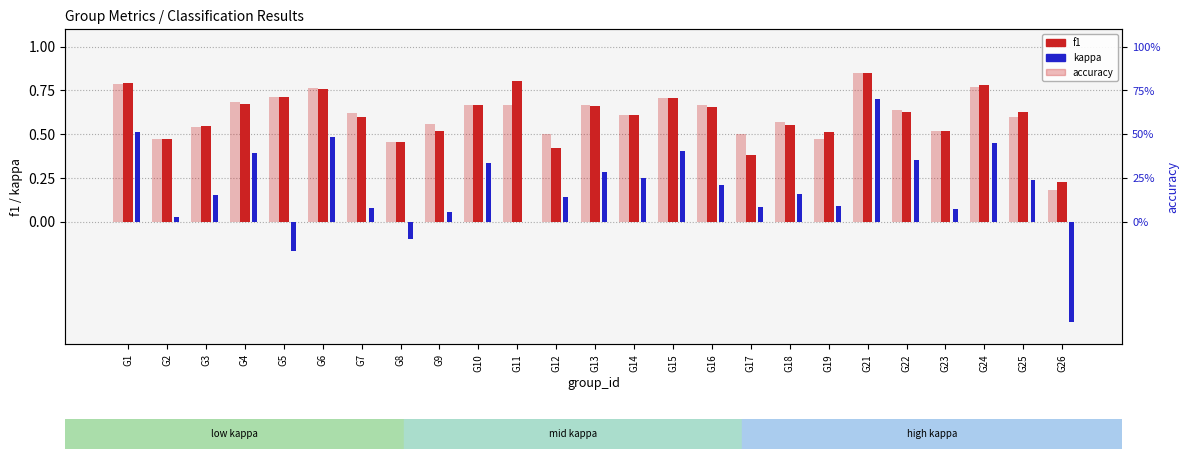

Reading left to right, transcribe all the data shown in this chart.

f1: G1=0.8	G2=0.5	G3=0.5	G4=0.7	G5=0.7	G6=0.8	G7=0.6	G8=0.5	G9=0.5	G10=0.7	G11=0.8	G12=0.4	G13=0.7	G14=0.6	G15=0.7	G16=0.7	G17=0.4	G18=0.6	G19=0.5	G21=0.8	G22=0.6	G23=0.5	G24=0.8	G25=0.6	G26=0.2
kappa: G1=0.5	G2=0.0	G3=0.2	G4=0.4	G5=-0.2	G6=0.5	G7=0.1	G8=-0.1	G9=0.1	G10=0.3	G11=0.0	G12=0.1	G13=0.3	G14=0.2	G15=0.4	G16=0.2	G17=0.1	G18=0.2	G19=0.1	G21=0.7	G22=0.4	G23=0.1	G24=0.4	G25=0.2	G26=-0.6
accuracy: G1=0.8	G2=0.5	G3=0.5	G4=0.7	G5=0.7	G6=0.8	G7=0.6	G8=0.5	G9=0.6	G10=0.7	G11=0.7	G12=0.5	G13=0.7	G14=0.6	G15=0.7	G16=0.7	G17=0.5	G18=0.6	G19=0.5	G21=0.8	G22=0.6	G23=0.5	G24=0.8	G25=0.6	G26=0.2